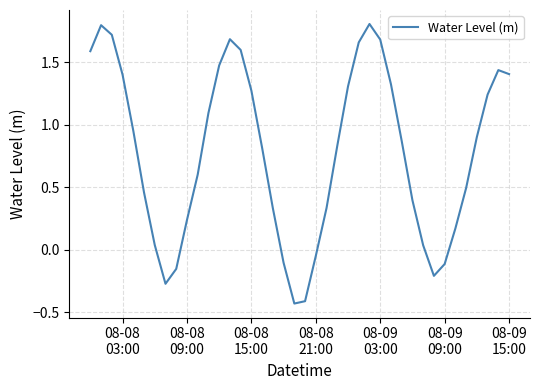

What is the maximum value shown in the chart?

1.8